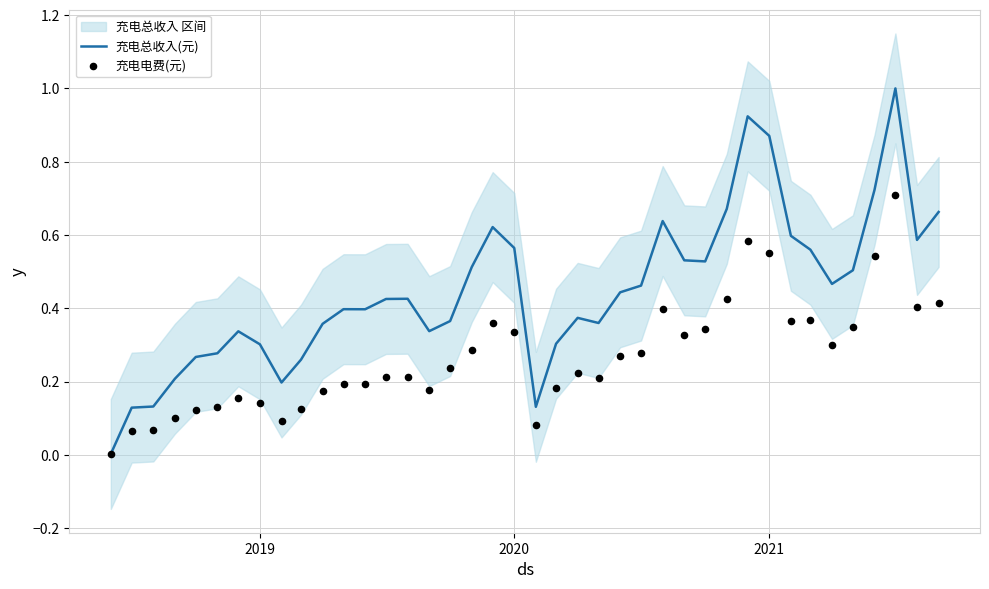

At how many categories does at least one series exceed 0?

40